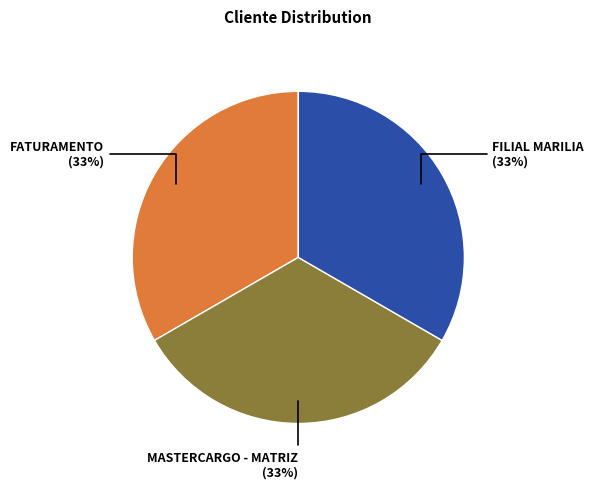

Does any single category account for the majority?

No